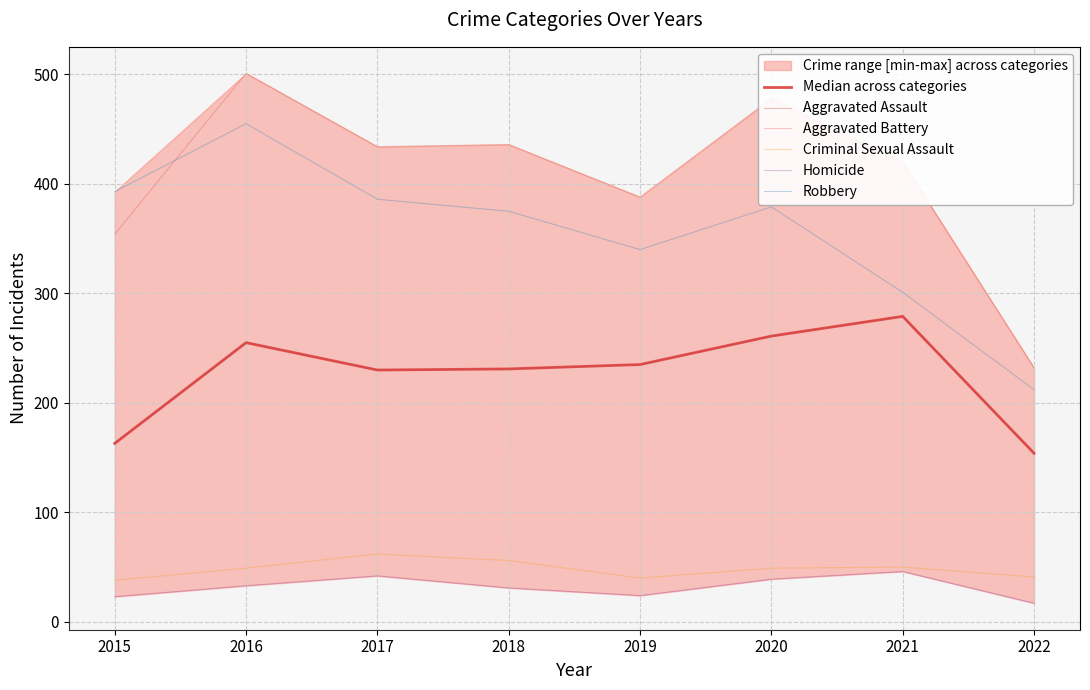

Is the value of Criminal Sexual Assault at 2022 greater than the value of Aggravated Assault at 2017?

No